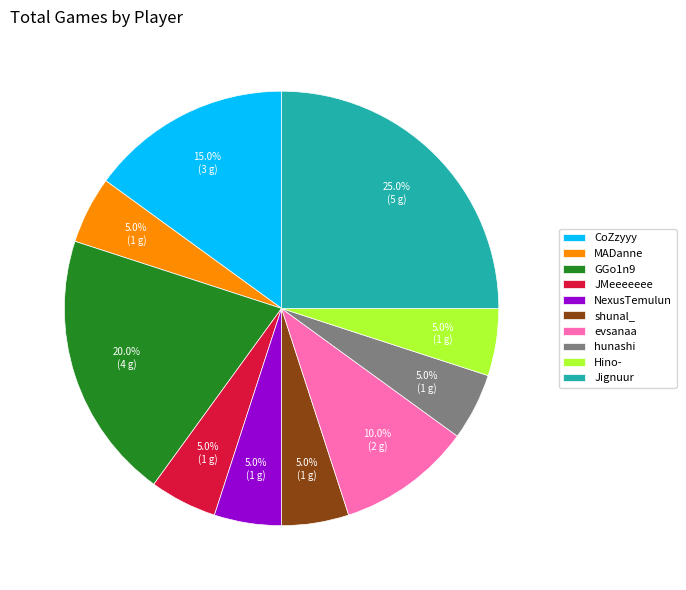

What is the largest slice in the pie chart?

Jignuur